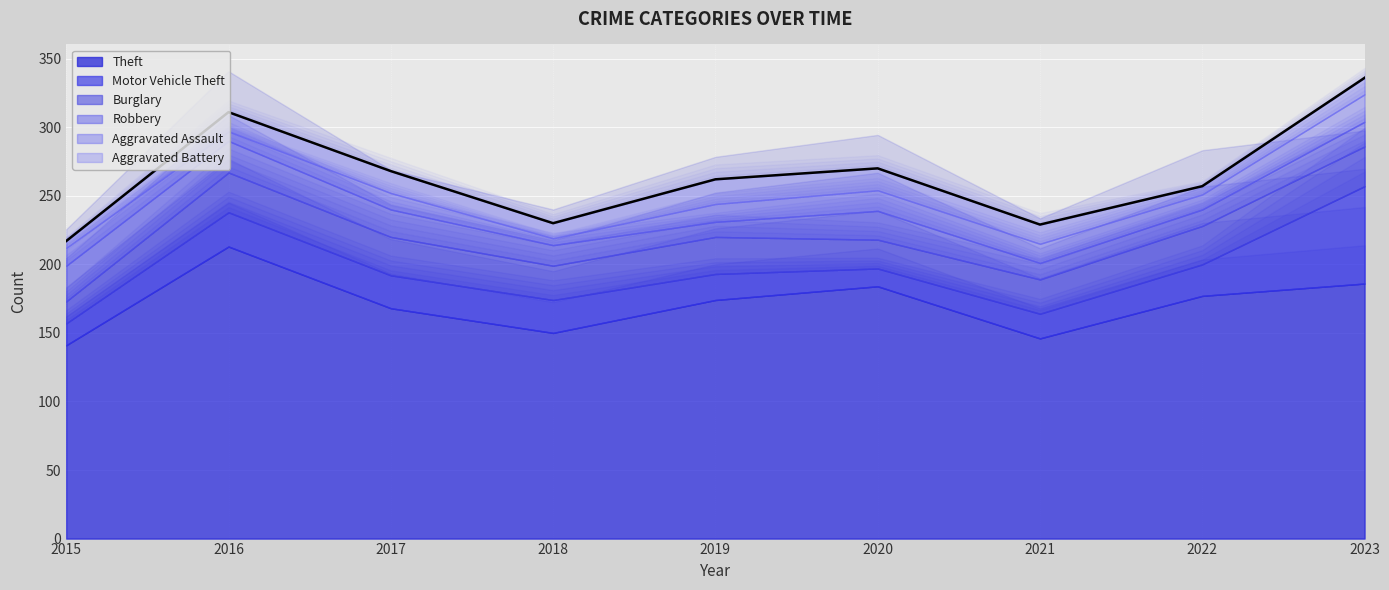

Which category has the lowest value in the Robbery series?

2019